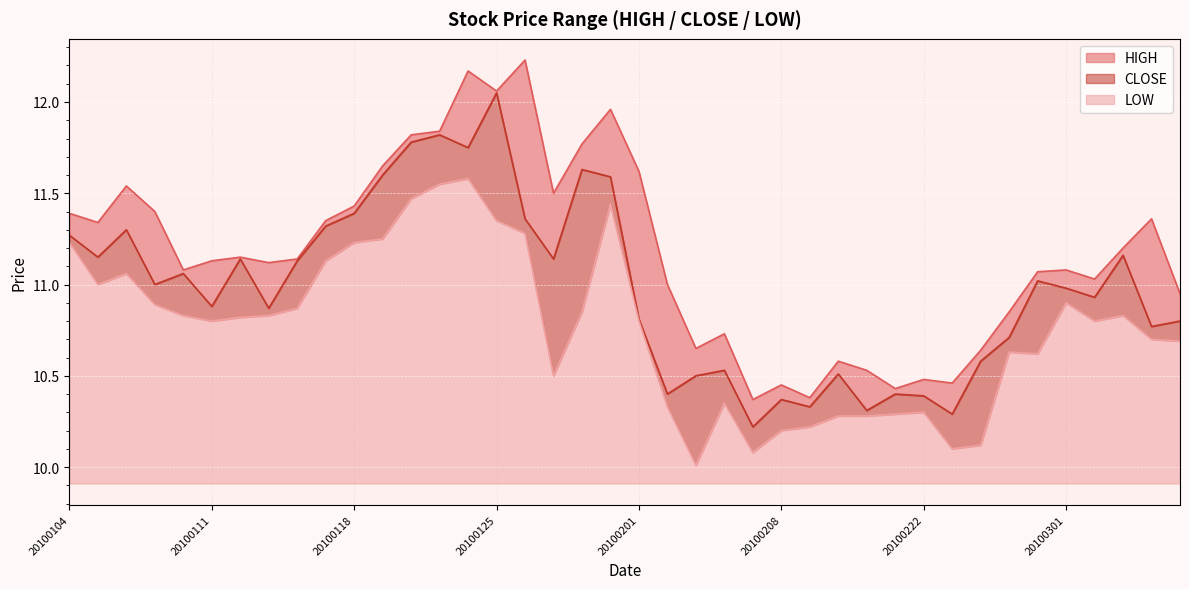

What is the minimum value shown in the chart?

10.0